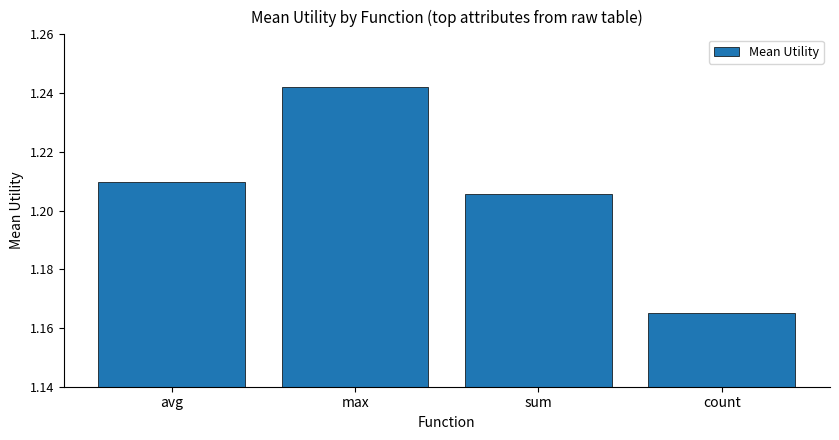

What is the sum of the values at avg and sum?

2.4